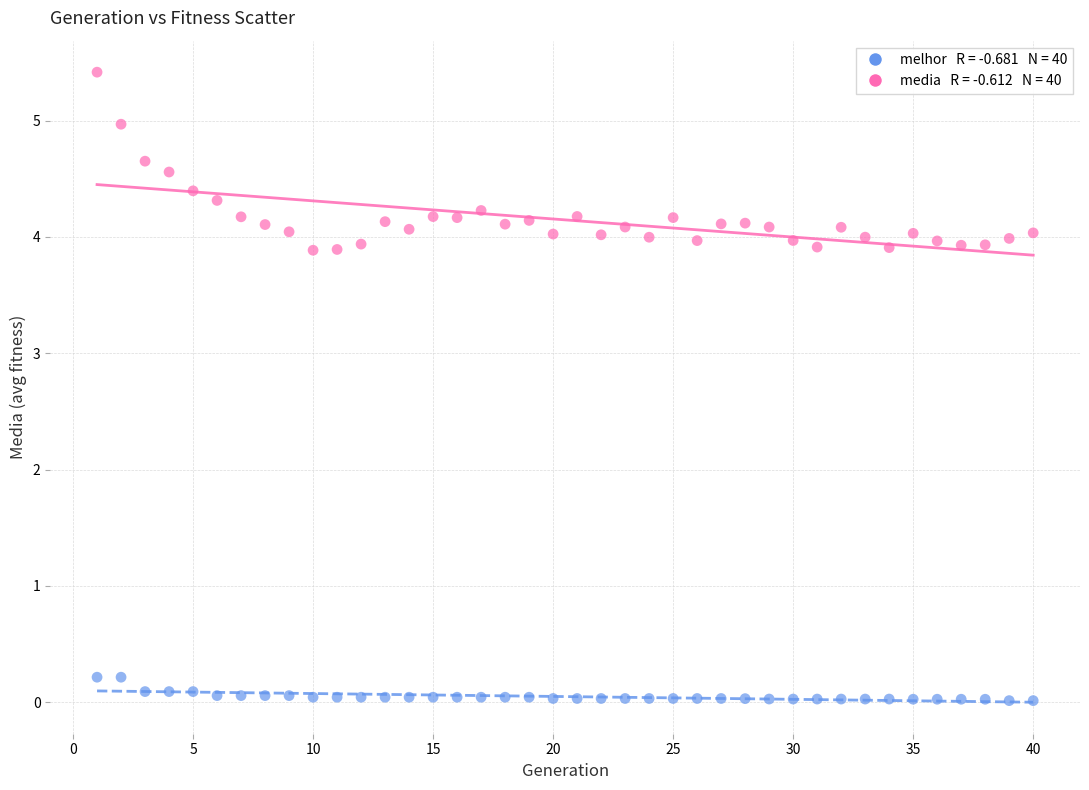

Across all data points, what is the range of Y values (max minus min)?

5.4